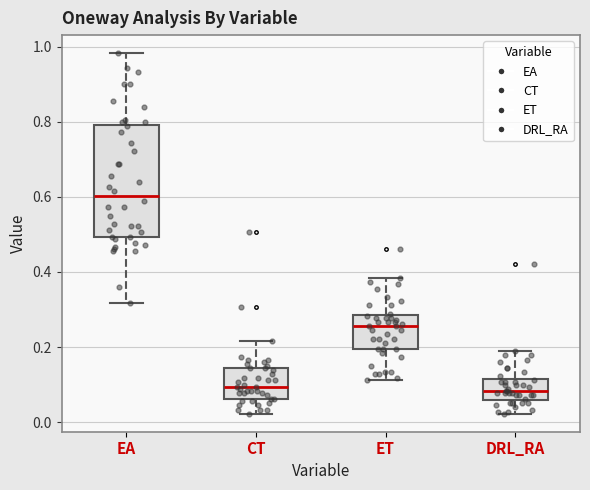

Comparing the boxes themselves (not the whiskers), which one is the tallest?

EA